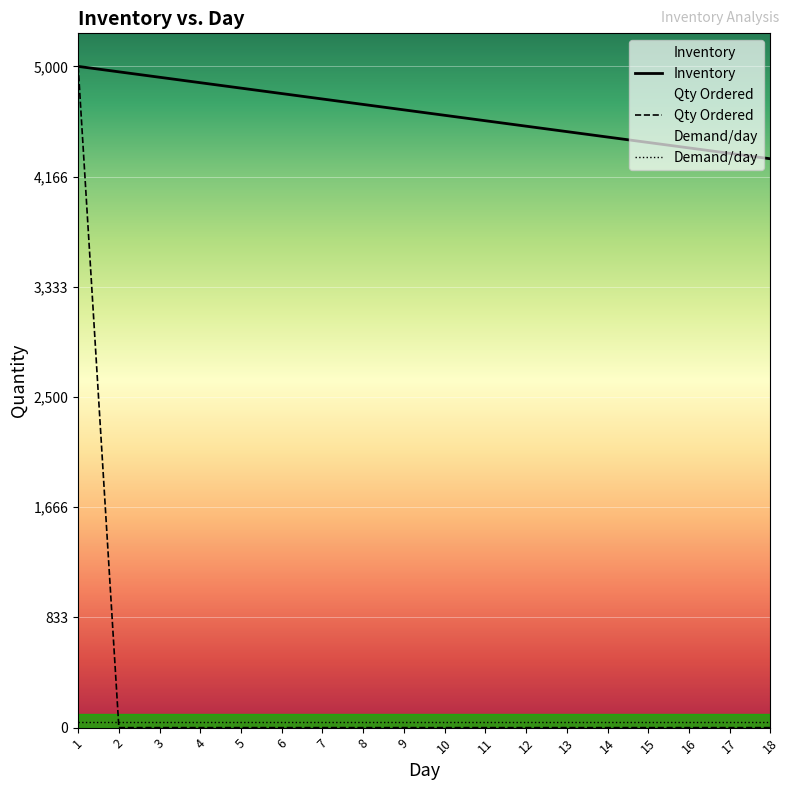

List the labels in order of Qty Ordered value, smallest first.

2, 3, 4, 5, 6, 7, 8, 9, 10, 11, 12, 13, 14, 15, 16, 17, 18, 1